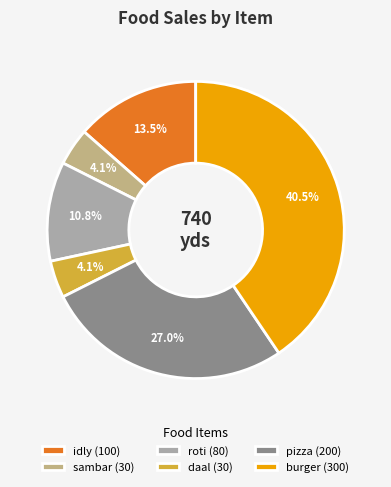

Is there a majority slice in this chart?

No